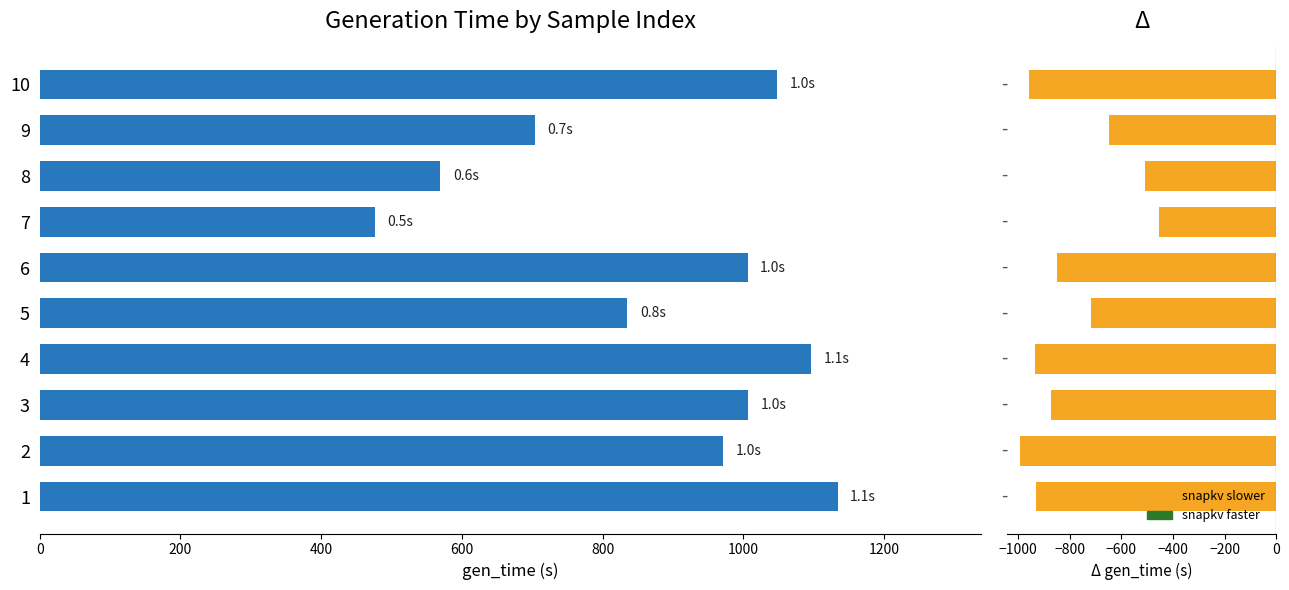

How many bars are there in total?

20